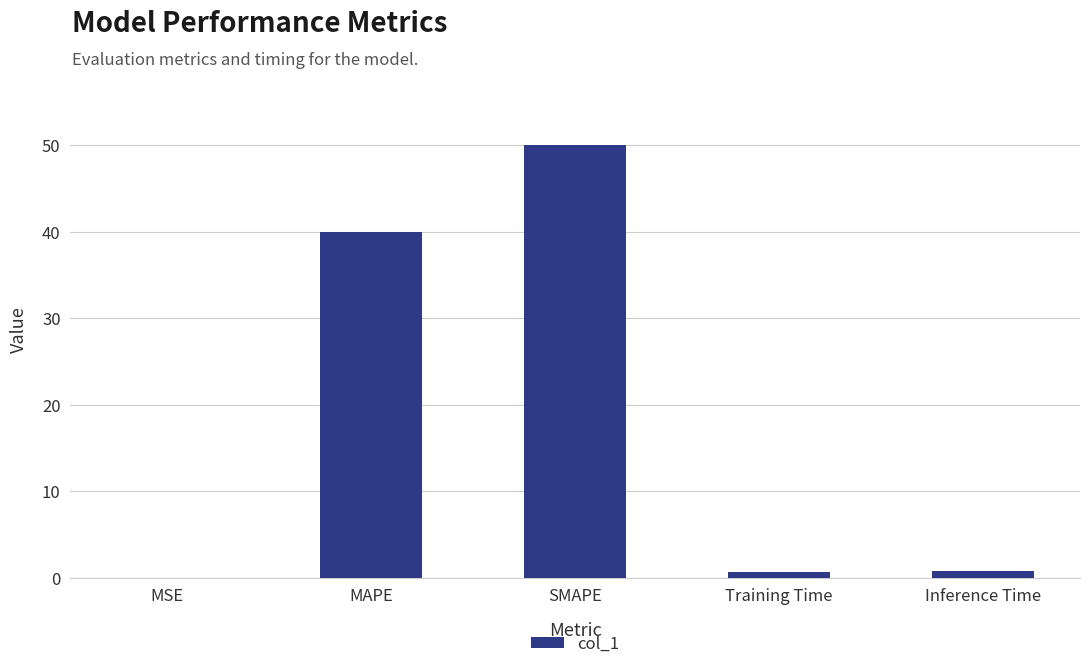

What is the sum of the values at MAPE and SMAPE?

90.0